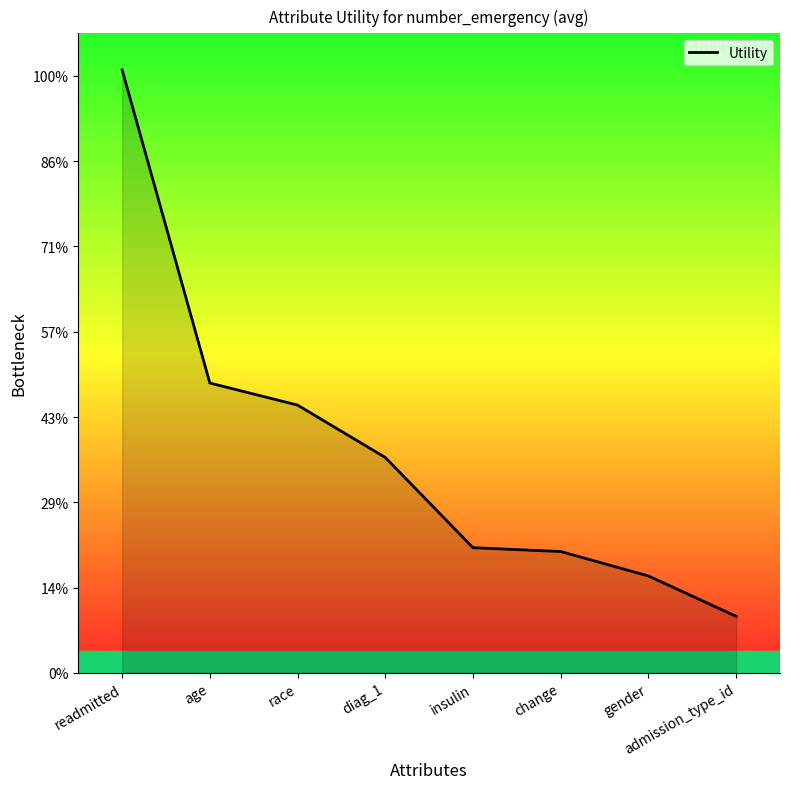

Count the values in the range 0 to 1.

7